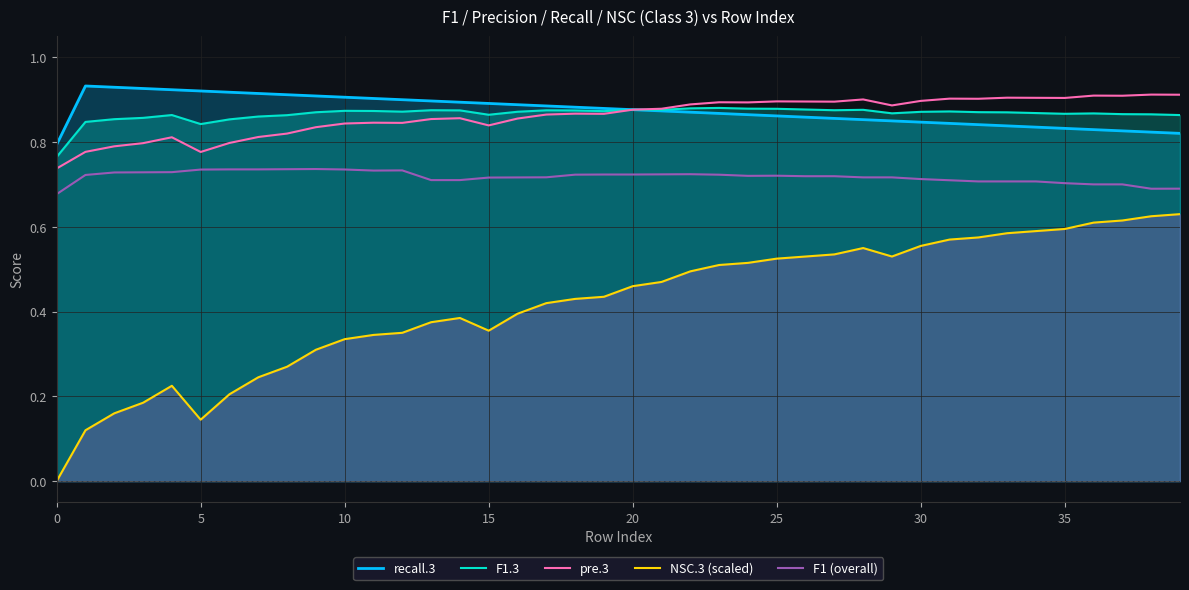

True or false: recall.3 and NSC.3 (scaled) intersect in this chart.

False